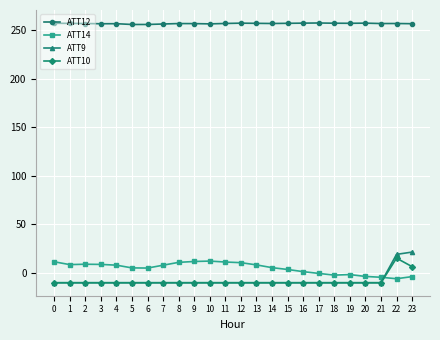

Rank the series by their maximum value, from highest to lowest.

ATT12, ATT9, ATT10, ATT14